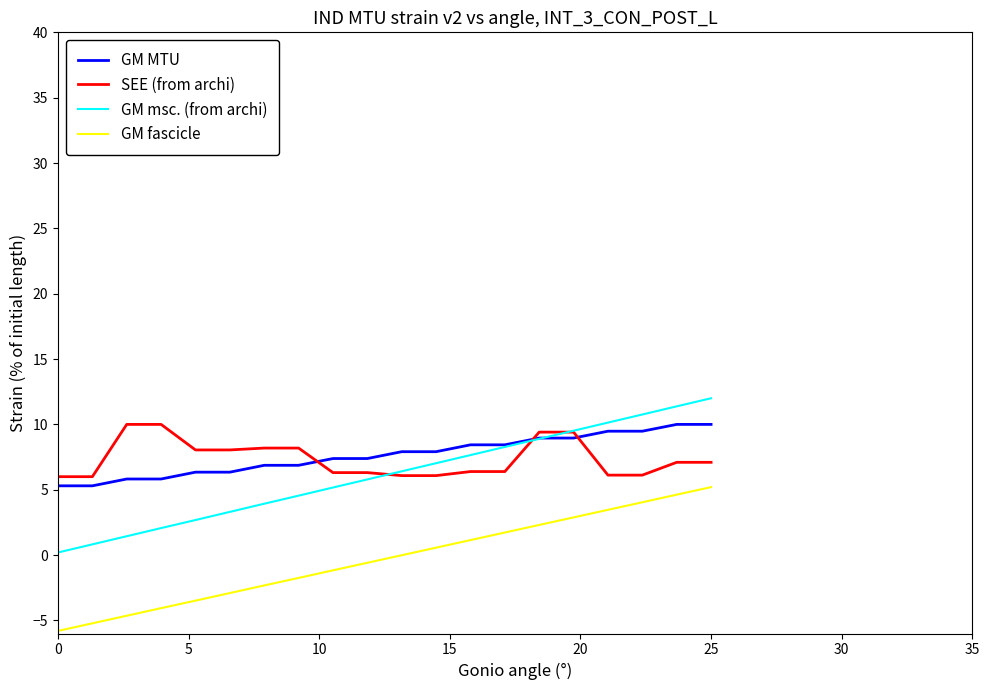

True or false: GM msc. (from archi) and GM fascicle cross at least once.

False